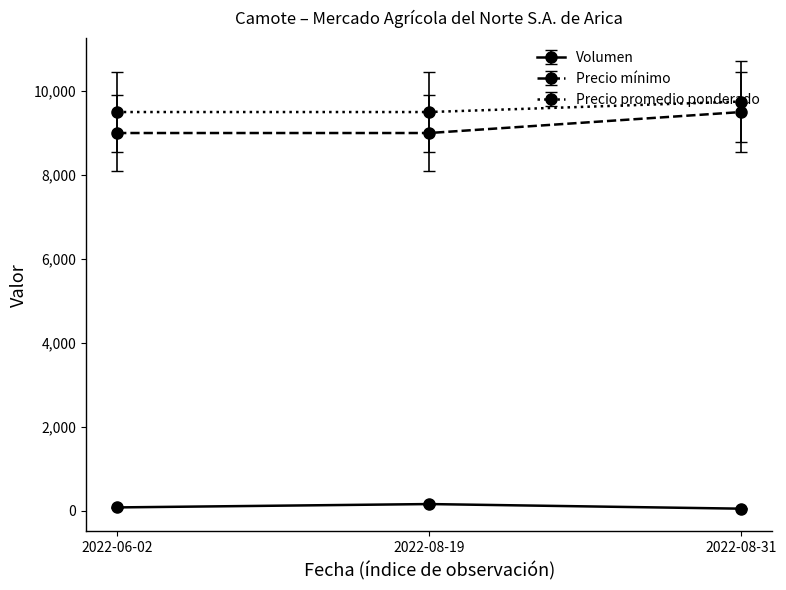

The Precio promedio ponderado series shows 14523 at 2022-06-02. True or false?

False